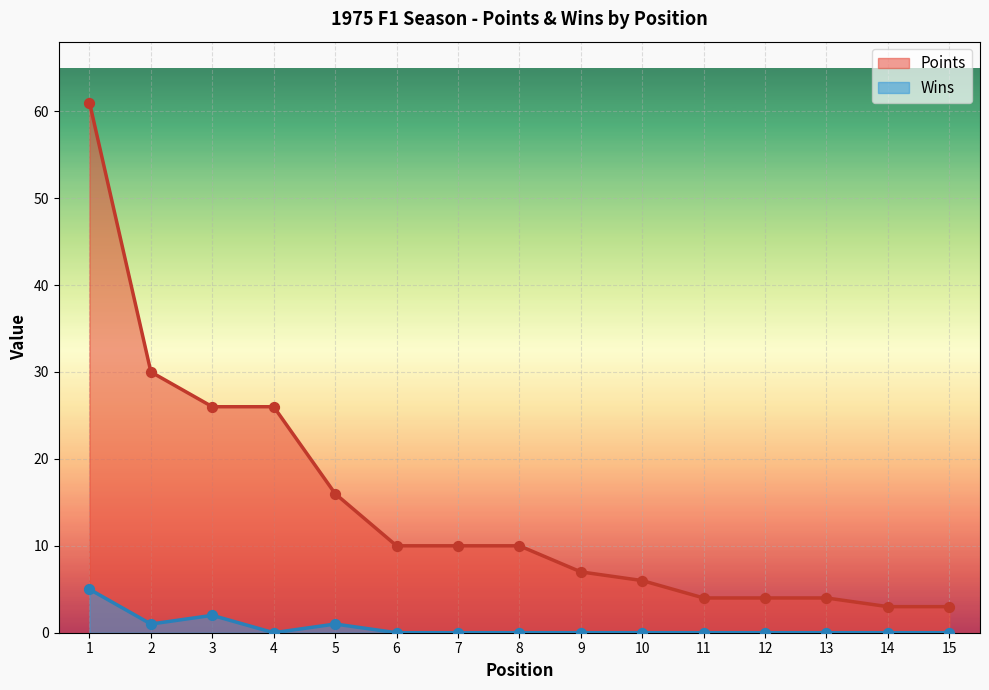

At how many categories does at least one series exceed 18?

4